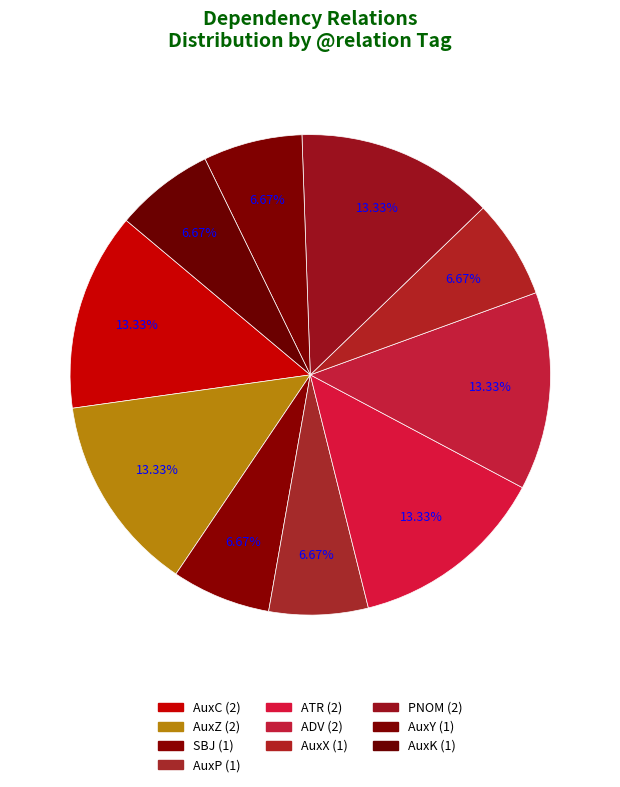

What percentage do SBJ and AuxP together represent?

13.3%